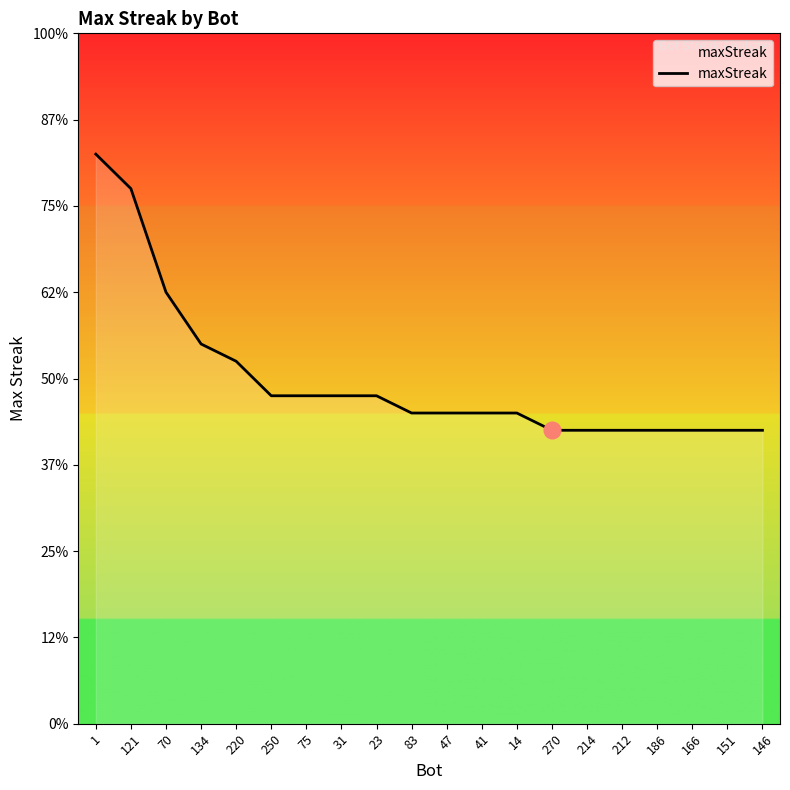

At which label does the data first exceed 18?

1